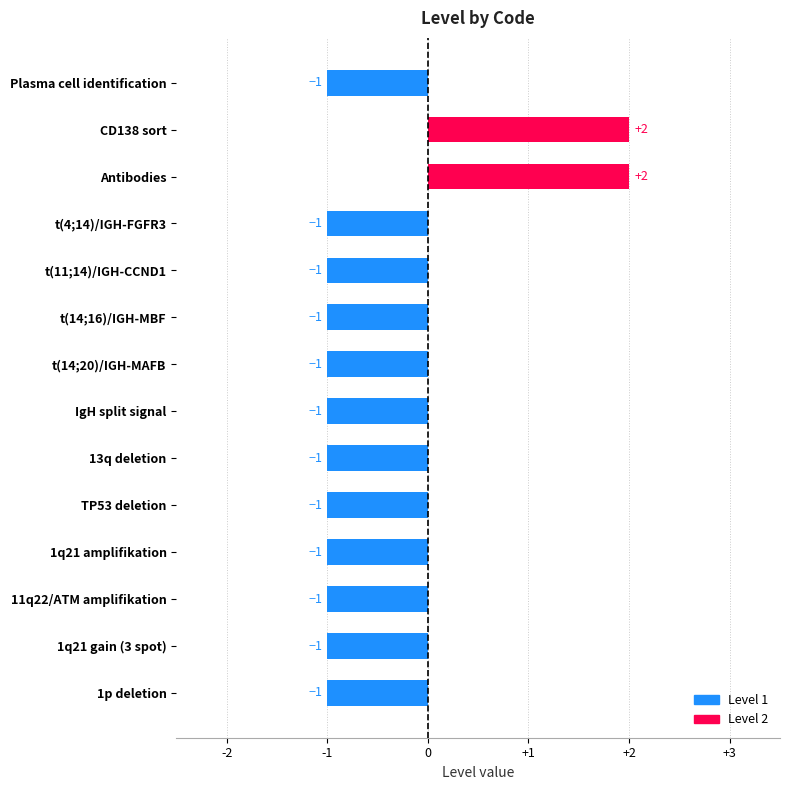

Reading top to bottom, what are all the values shown in this chart?

Plasma cell identification=-1	CD138 sort=2	Antibodies=2	t(4;14)/IGH-FGFR3=-1	t(11;14)/IGH-CCND1=-1	t(14;16)/IGH-MBF=-1	t(14;20)/IGH-MAFB=-1	IgH split signal=-1	13q deletion=-1	TP53 deletion=-1	1q21 amplifikation=-1	11q22/ATM amplifikation=-1	1q21 gain (3 spot)=-1	1p deletion=-1